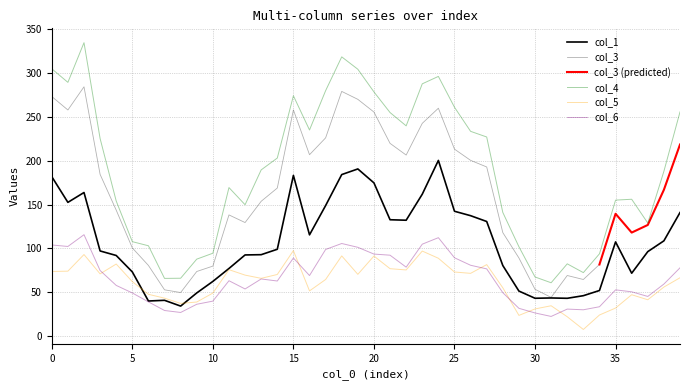

What is the maximum value shown in the chart?

334.7